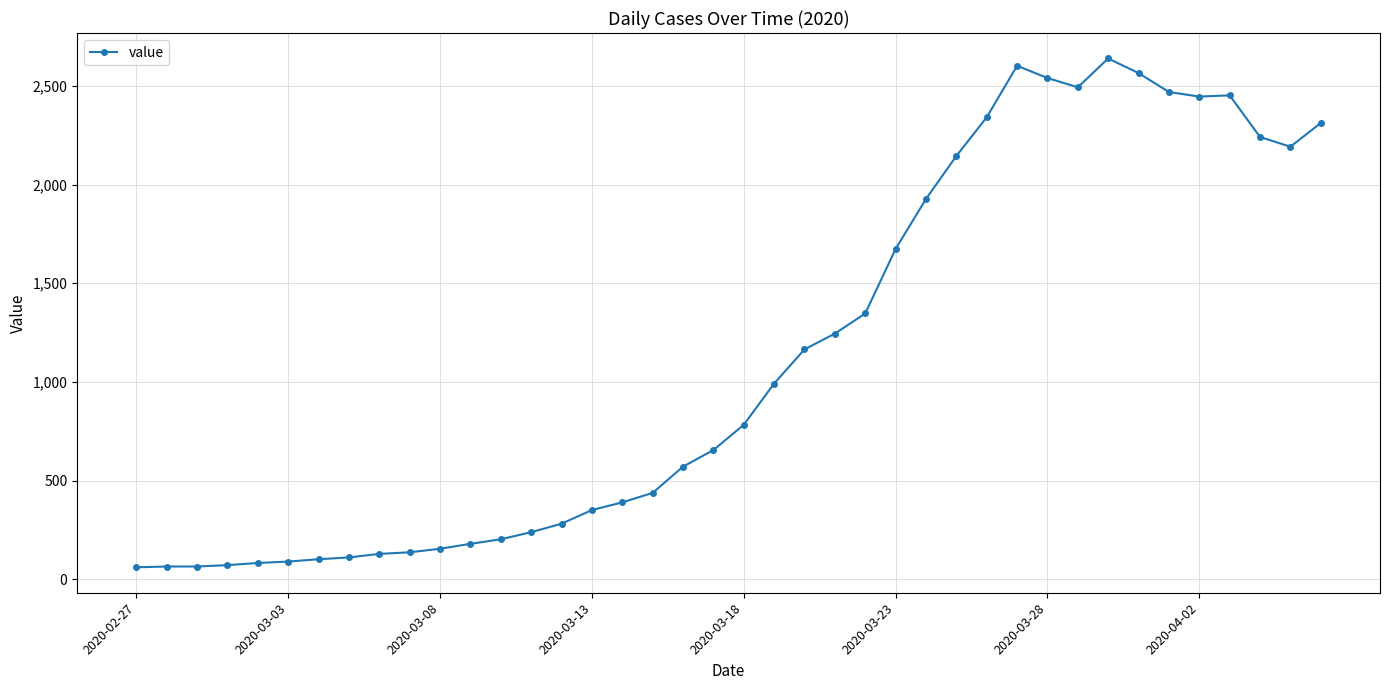

Does the chart display data point markers on the line(s)?

Yes